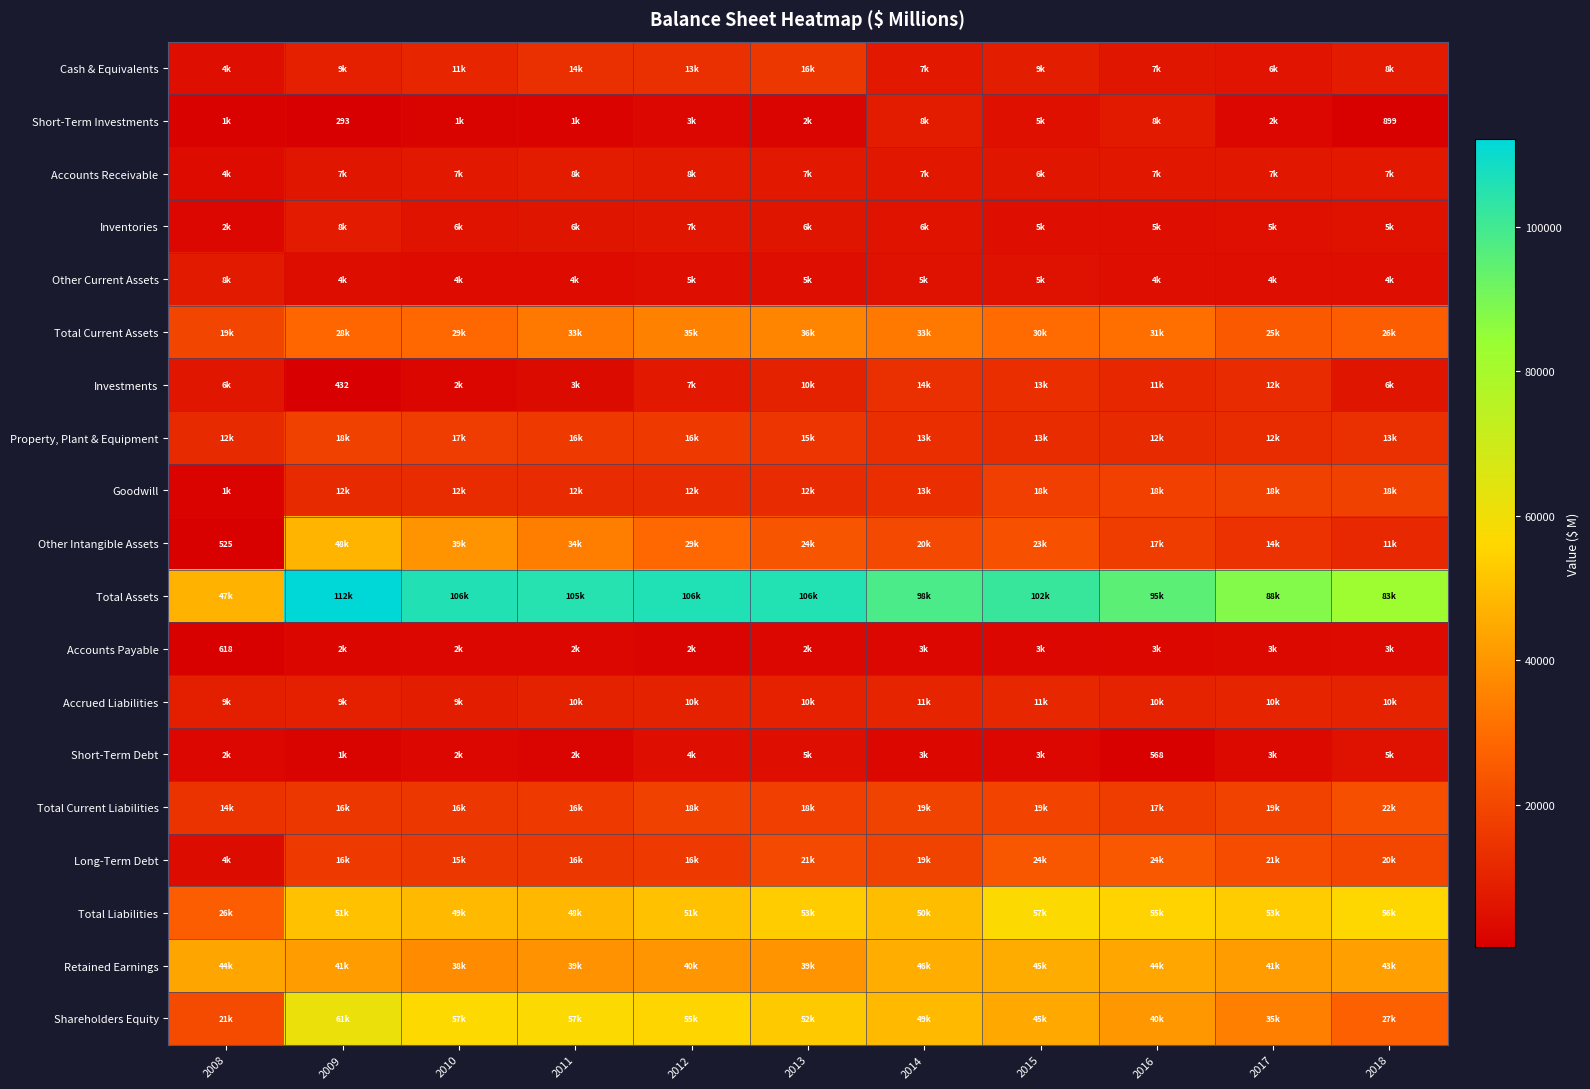

List the labels in order of Accounts Receivable value, smallest first.

2008, 2015, 2009, 2014, 2017, 2016, 2018, 2013, 2010, 2012, 2011